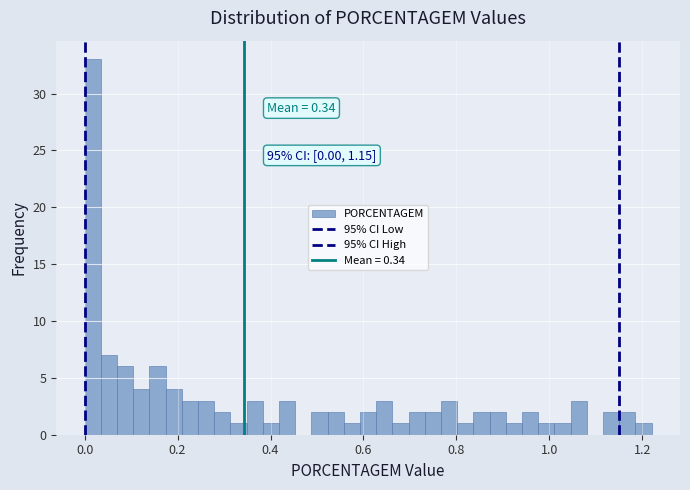

Read against the x-axis, roughly where is the centre of the tallest bar?

0.02